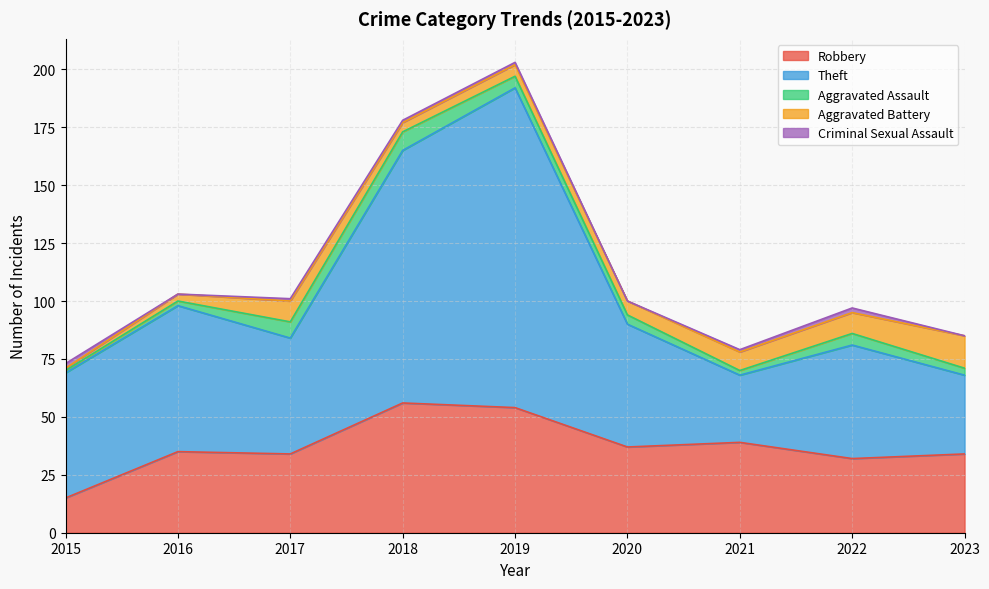

Read the Robbery value at 2022, to the nearest 10.

30